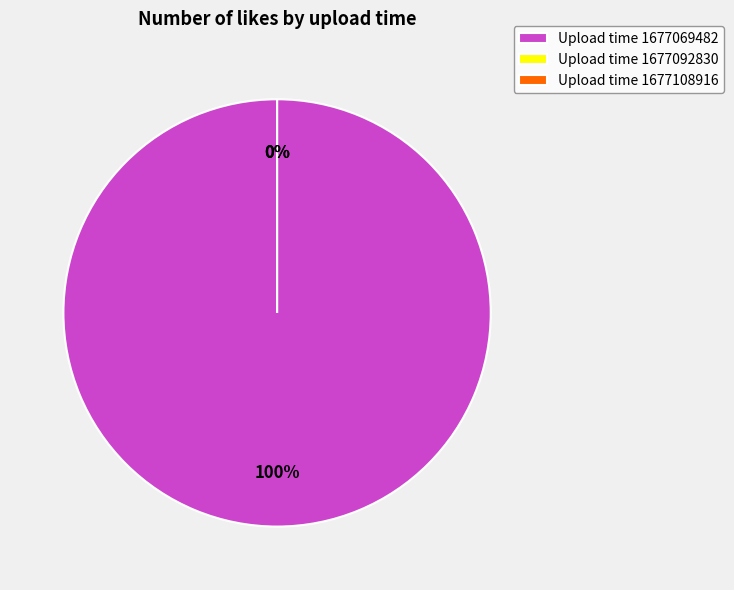

What percentage do 1677069482 and 1677108916 together represent?

100.0%